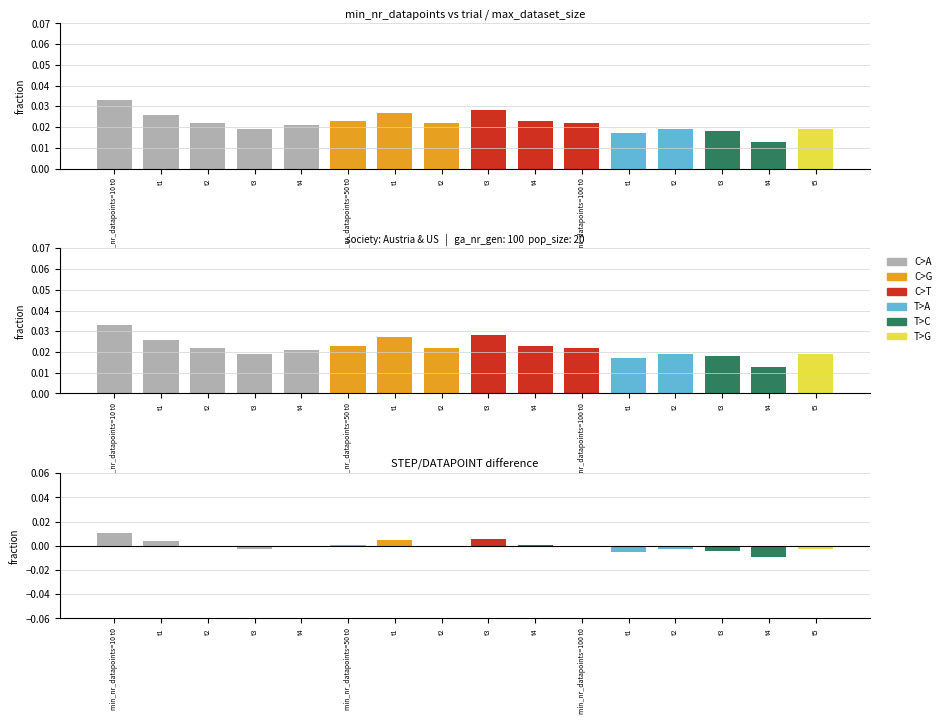

The value at t3 is -0.0. True or false?

False